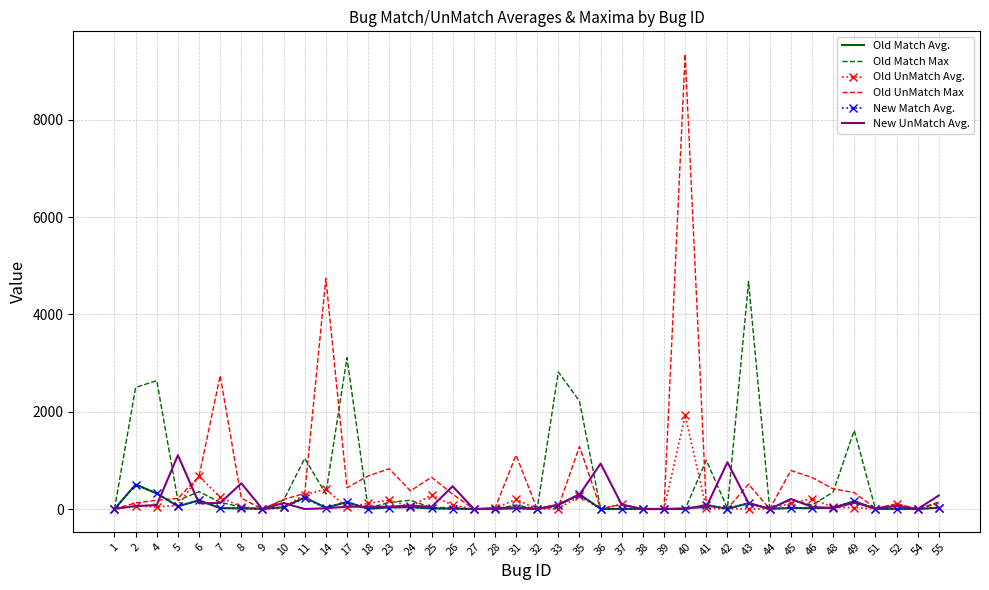

True or false: Old UnMatch Max and New UnMatch Avg. cross at least once.

True